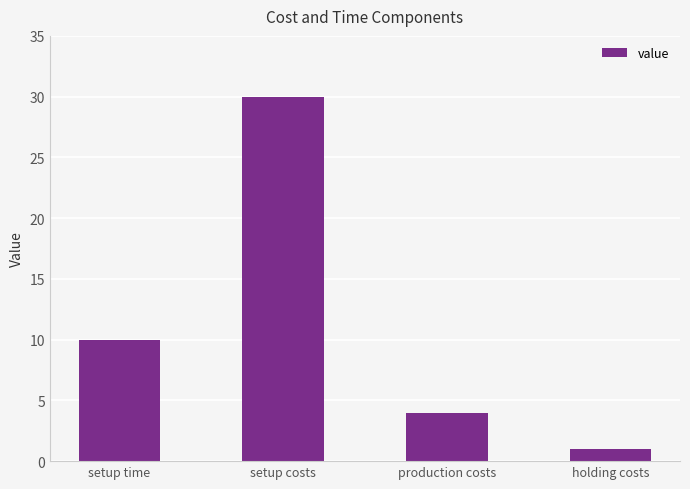

Reading left to right, transcribe all the data shown in this chart.

setup time=10	setup costs=30	production costs=4	holding costs=1